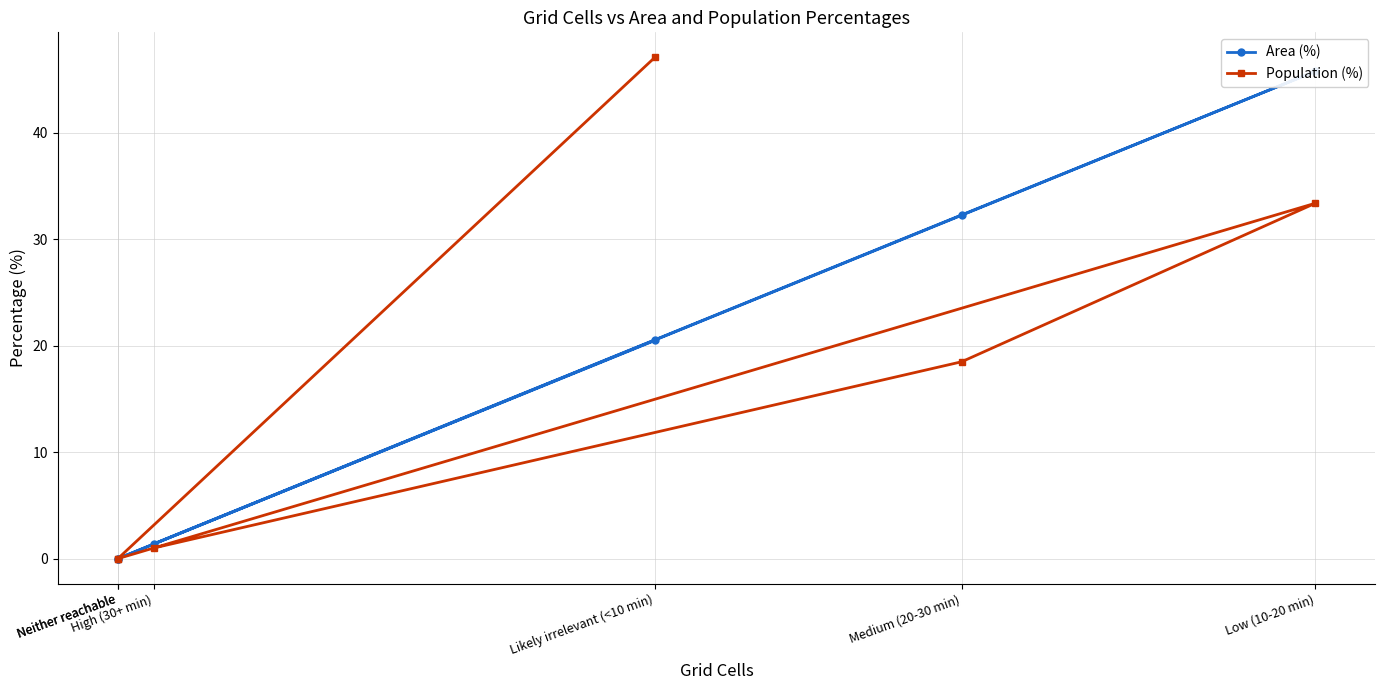

What is the difference between the Area (%) values at Low (10-20 min) and Likely irrelevant (<10 min)?

25.3